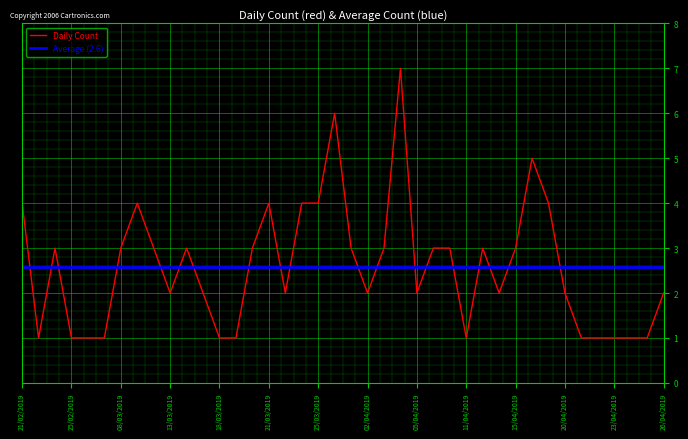

What position from the right is 20/04/2019?

7